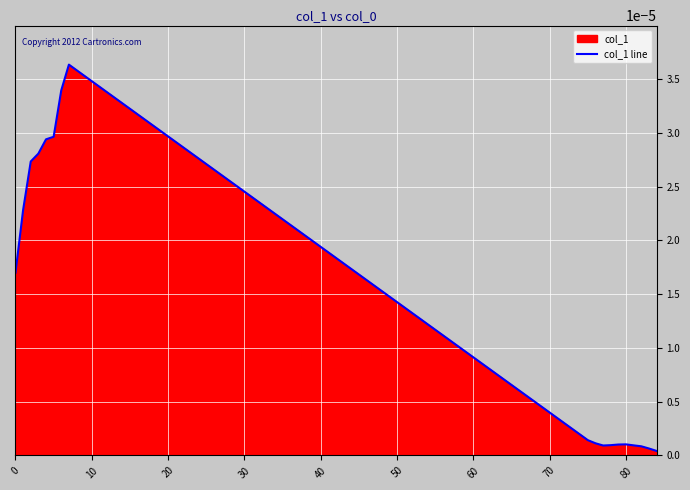

True or false: the data has more than 2 interior local peaks.

False